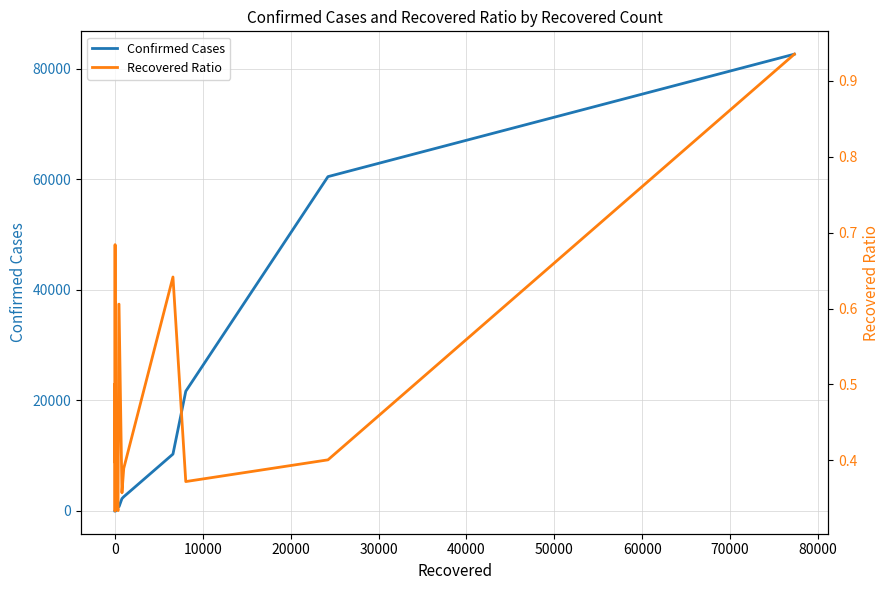

What is the difference between the second highest and minimum values in the Recovered Ratio series?

0.4